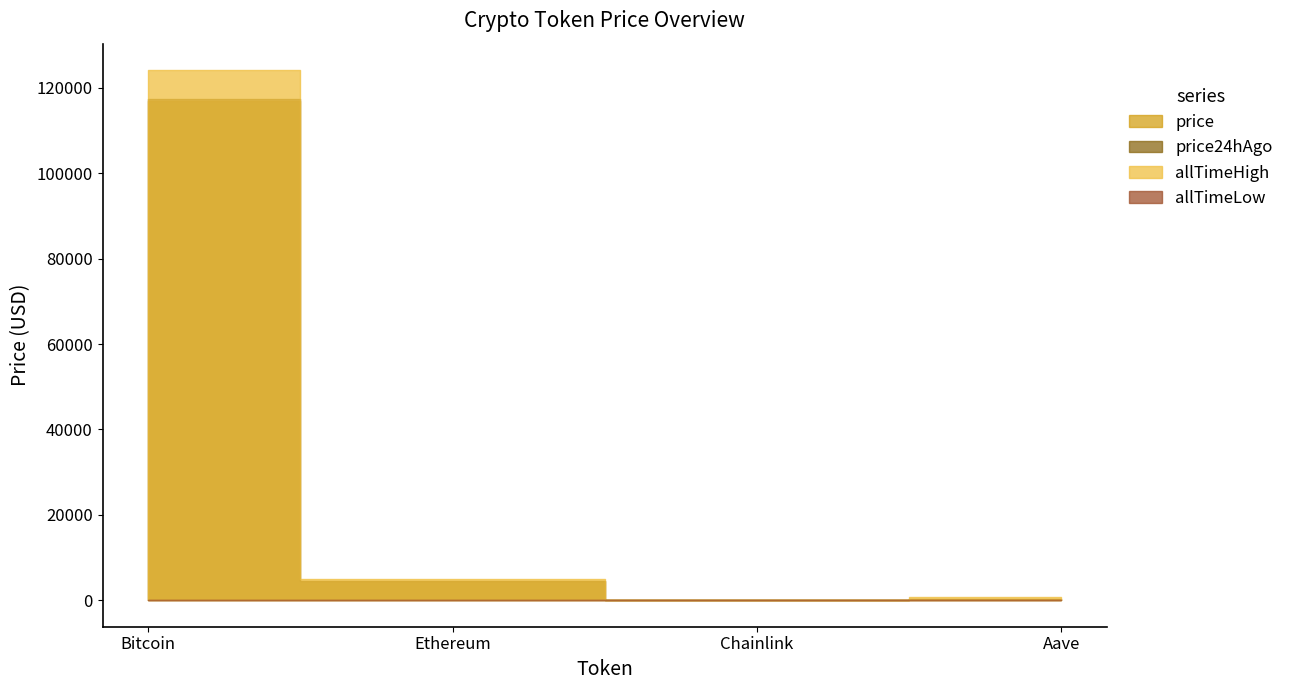

What is the total value across all series at Bitcoin?

358481.8